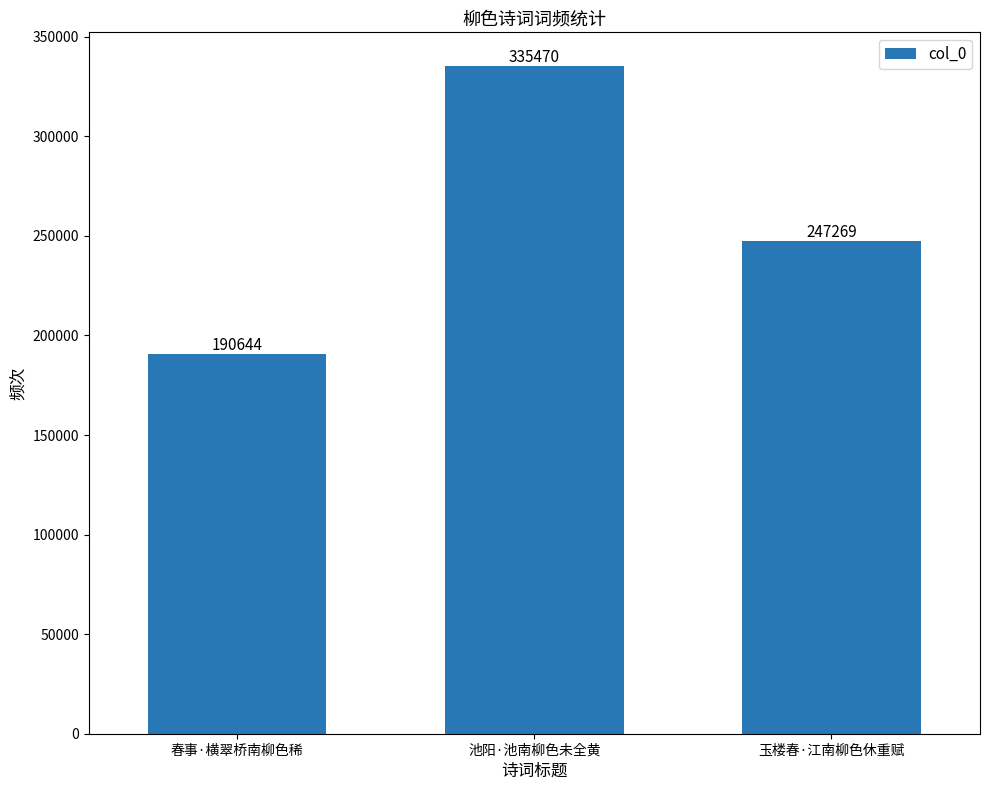

The value at 池阳·池南柳色未全黄 is 93042. True or false?

False